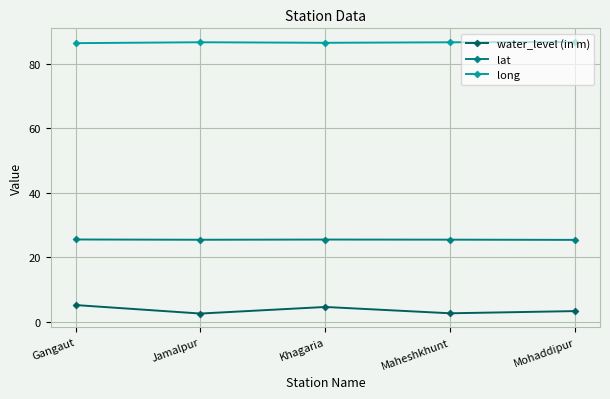

Does the chart display data point markers on the line(s)?

Yes